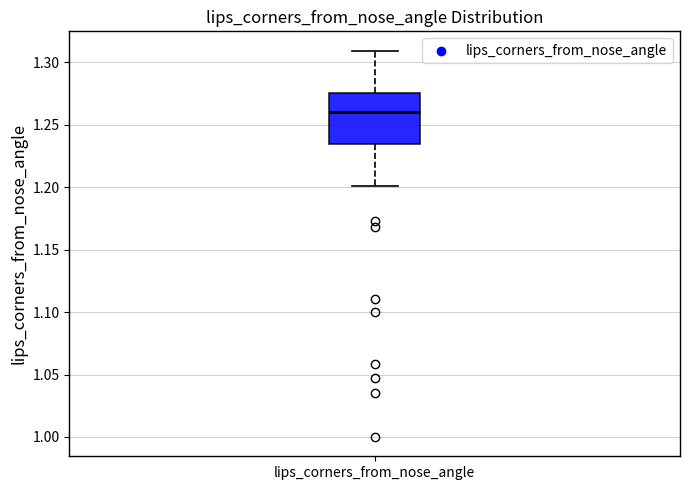

Where is the upper edge of the box for lips_corners_from_nose_angle on the y-axis? The values are not printed on the chart, so give them approximately, as read against the axis.

1.275